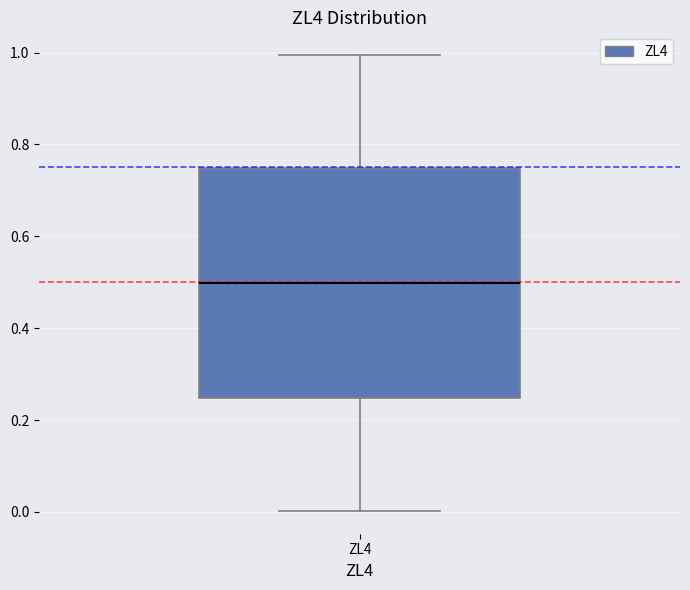

Read this box plot against the y-axis: the position of the median line, the range covered by the box, and the ends of both whiskers. The values are not printed on the chart, so give them approximately, as read against the axis.

median 0.50, box 0.24 to 0.74, whiskers 0.00 to 1.00